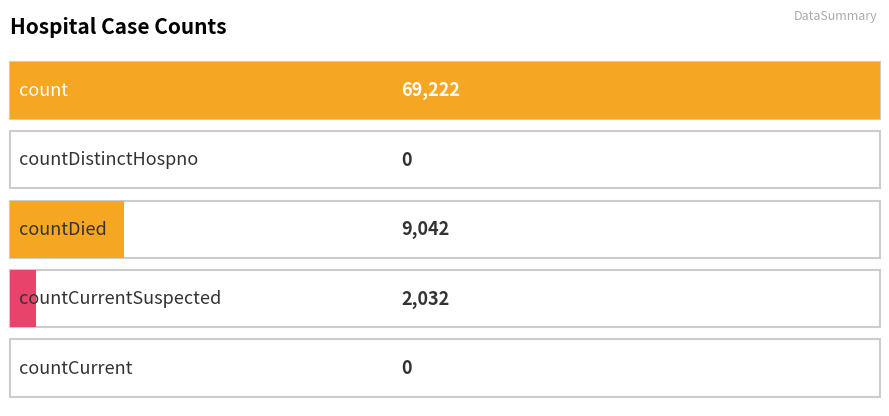

What is the value of the 1st bar from the left?

69222